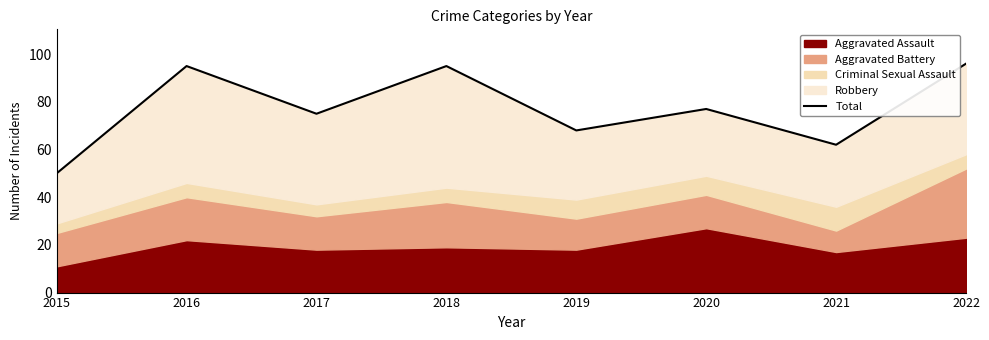

How many data points does each series have?

8